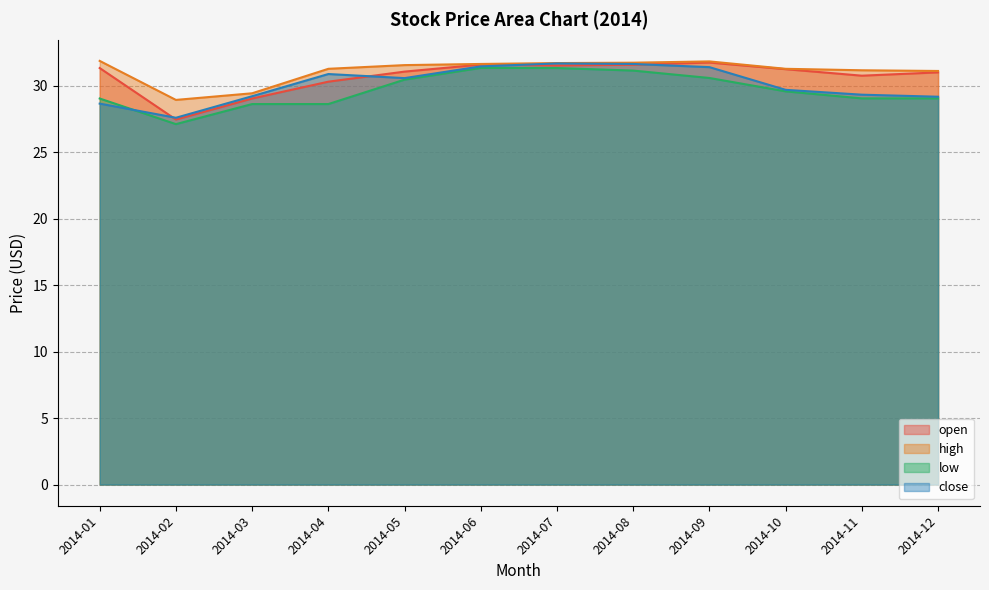

How many lines are shown in the chart?

4